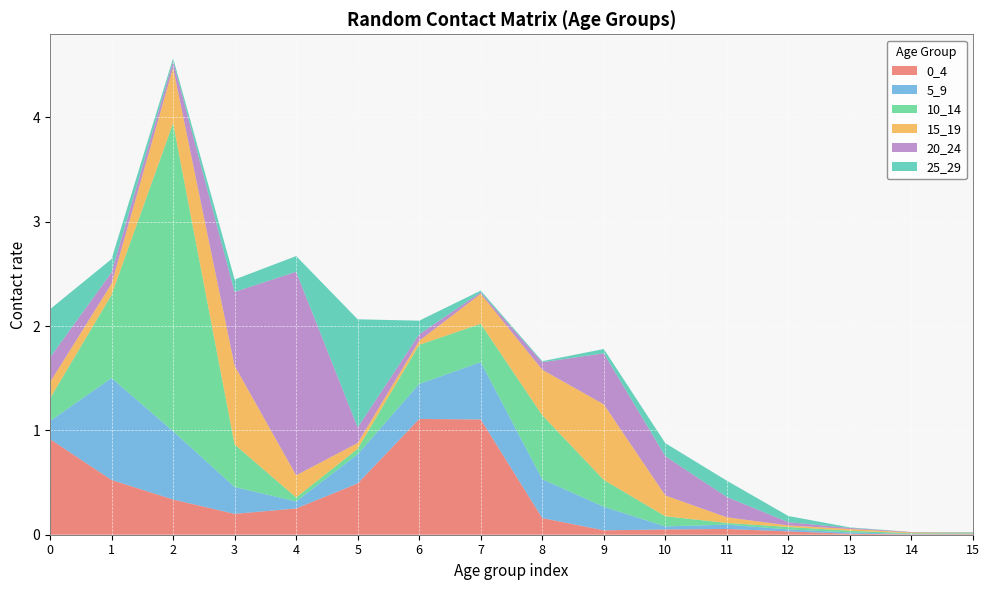

Reading right to left, transcribe all the data shown in this chart.

0_4: 0.0	0.0	0.0	0.0	0.1	0.1	0.0	0.2	1.1	1.1	0.5	0.3	0.2	0.3	0.5	0.9
5_9: 0.0	0.0	0.0	0.0	0.0	0.0	0.2	0.4	0.5	0.3	0.3	0.1	0.3	0.7	1.0	0.2
10_14: 0.0	0.0	0.0	0.0	0.0	0.1	0.3	0.6	0.4	0.4	0.1	0.0	0.4	3.0	0.8	0.2
15_19: 0.0	0.0	0.0	0.0	0.1	0.2	0.7	0.4	0.3	0.0	0.1	0.2	0.8	0.5	0.1	0.2
20_24: 0.0	0.0	0.0	0.0	0.2	0.4	0.5	0.1	0.0	0.1	0.1	2.0	0.7	0.1	0.1	0.2
25_29: 0.0	0.0	0.0	0.1	0.2	0.1	0.0	0.0	0.0	0.1	1.0	0.2	0.1	0.0	0.1	0.5